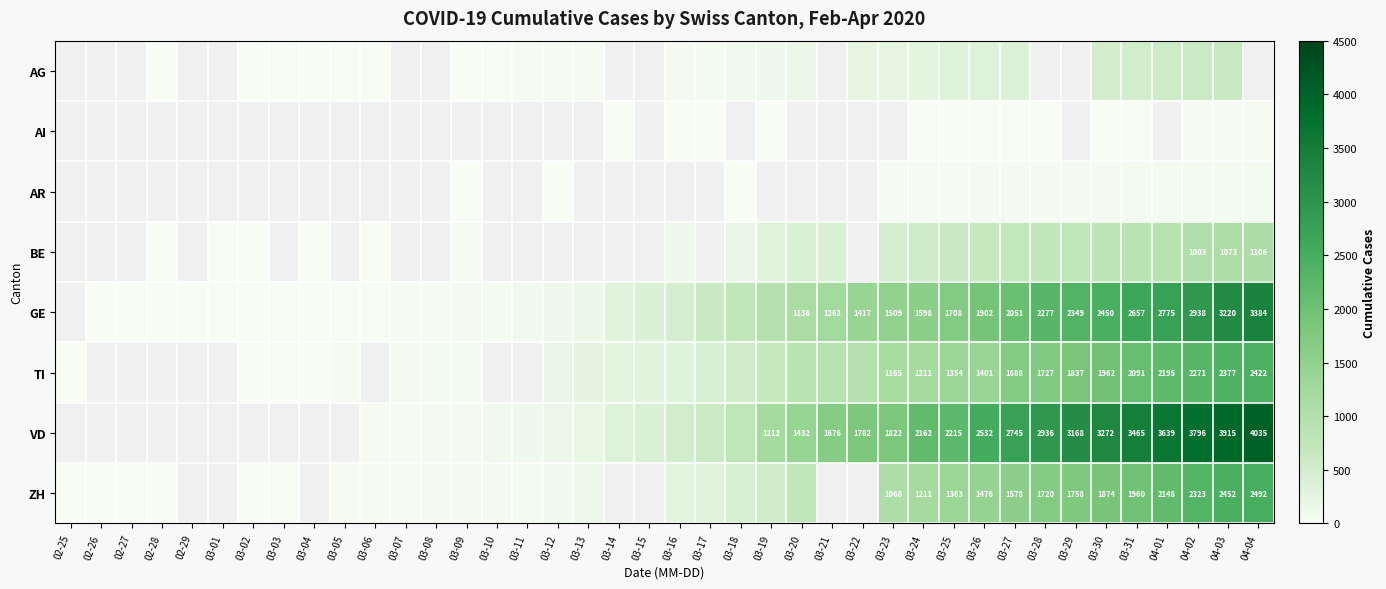

The TI series shows 2377 at 04-03. True or false?

True